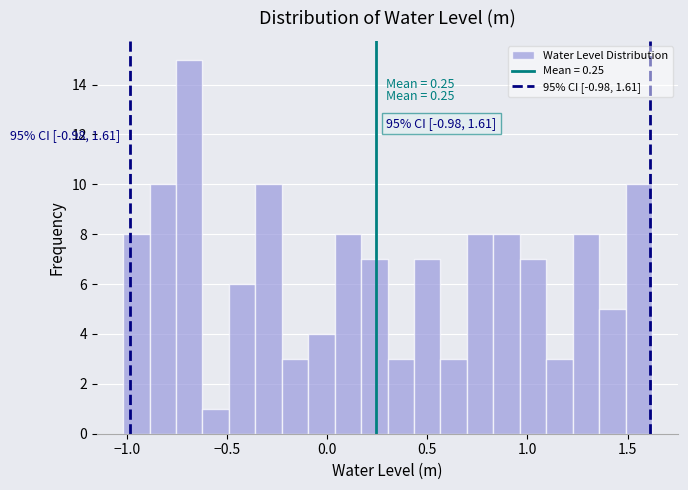

Around what value on the x-axis is the tallest bar? Give the approximate position of its centre, as read against the axis.

-0.70